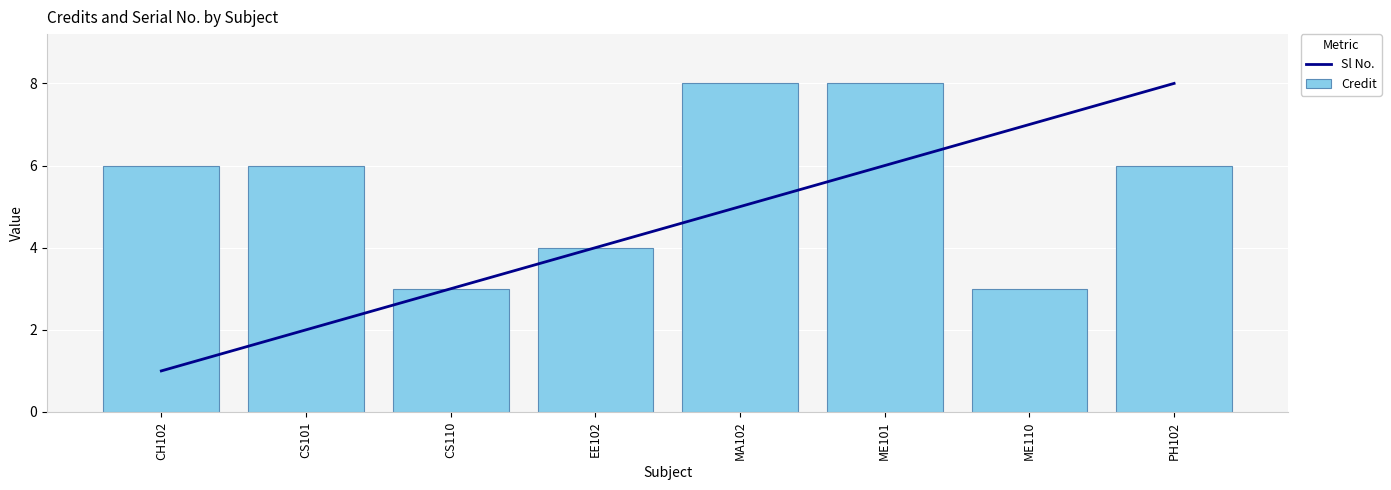

Rank the series at PH102 from highest to lowest value.

Sl No., Credit